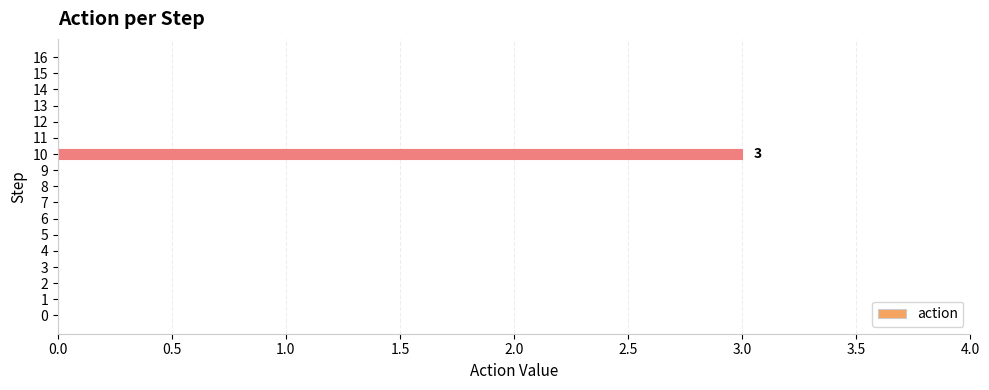

The value at 10 is 3. True or false?

True